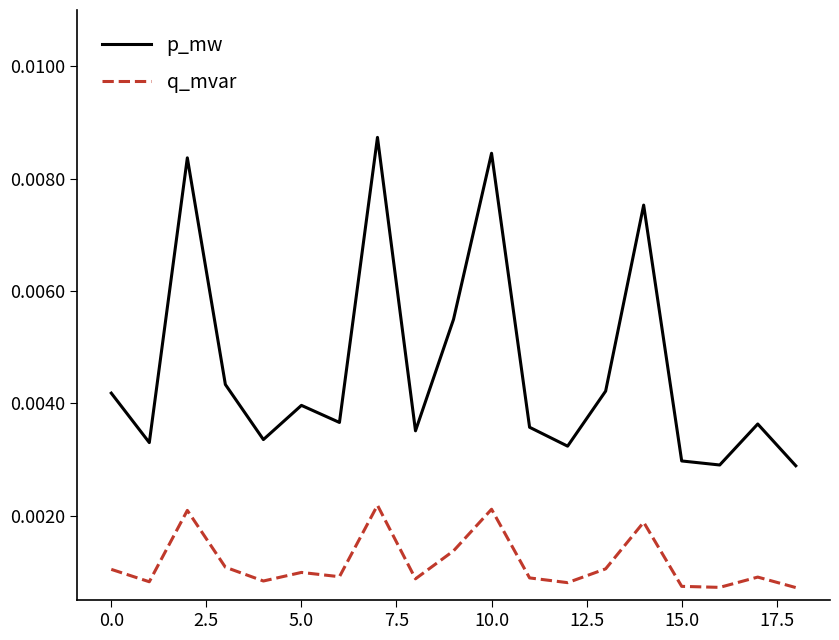

Which series has the largest total across all categories?

p_mw